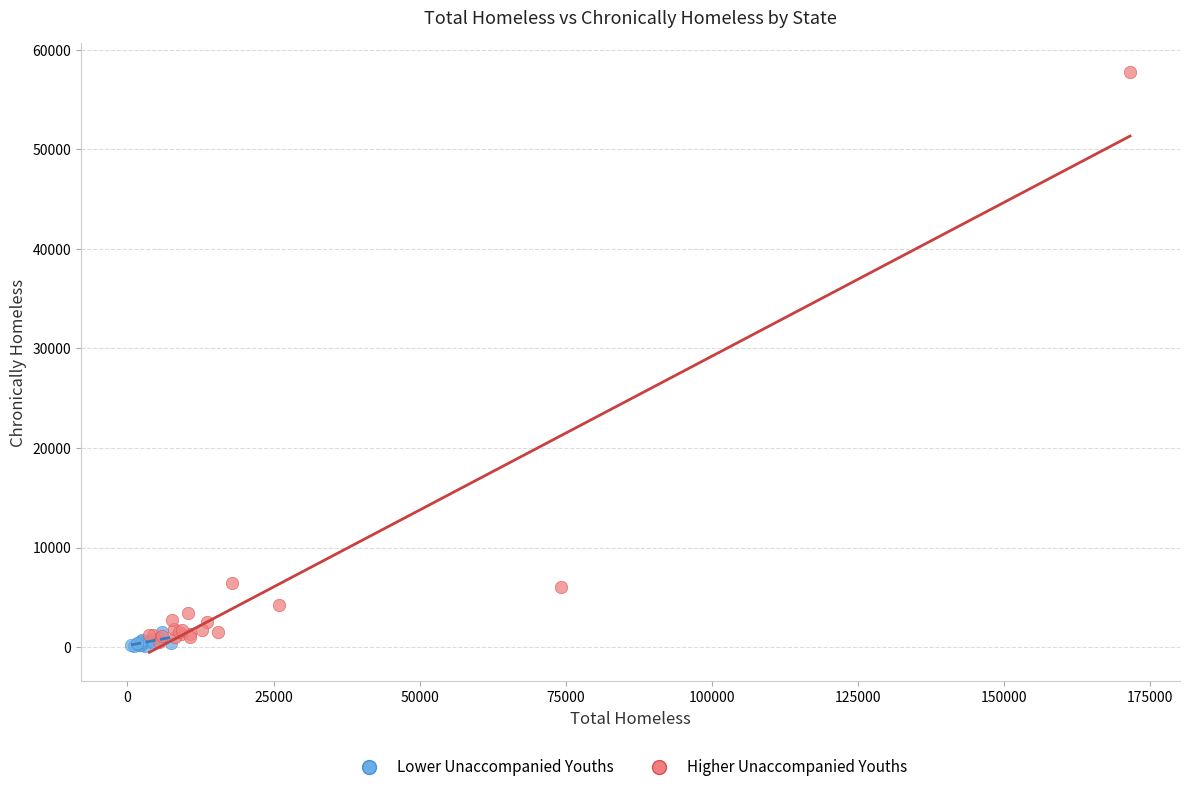

What are all the series names shown in the legend?

Lower Unaccompanied Youths, Higher Unaccompanied Youths